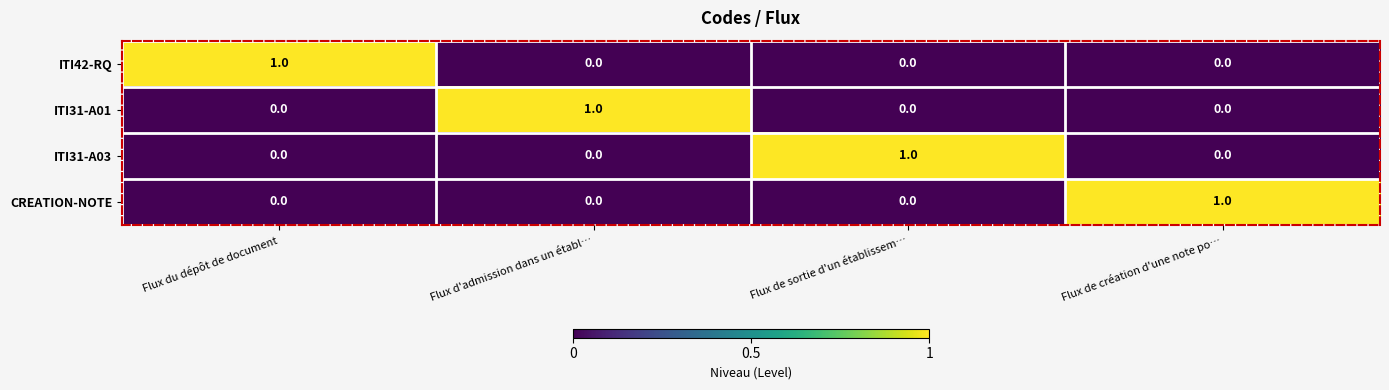

How many distinct data groups are displayed?

4